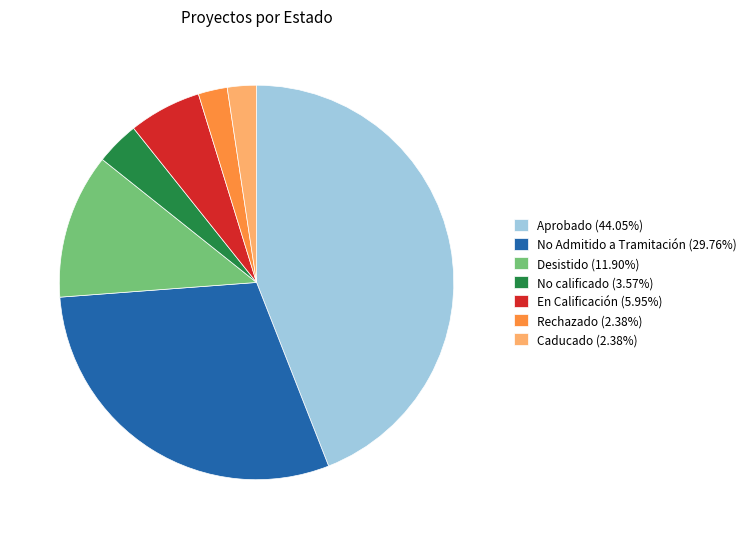

Approximately how many times larger is the value at En Calificación (5.95%) compared to Rechazado (2.38%)?

2.5